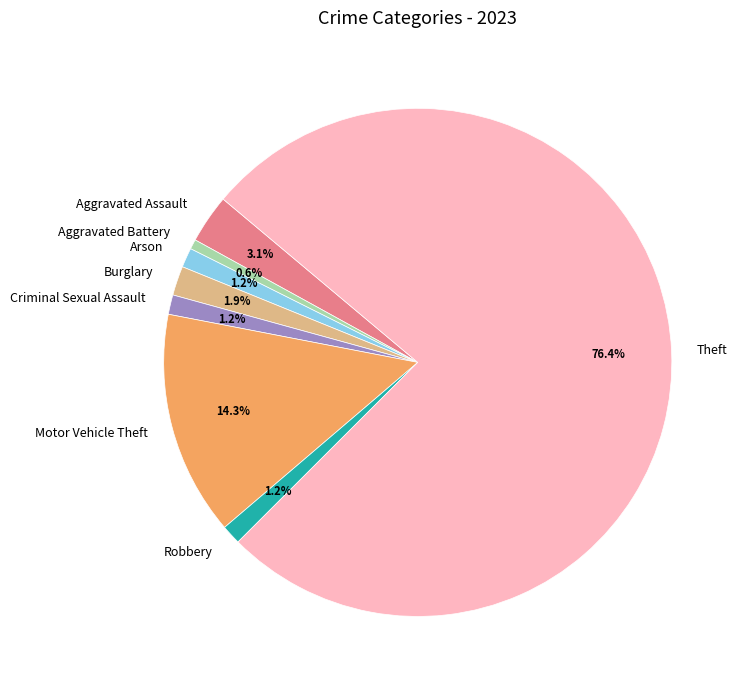

Count the number of slices in the pie.

8